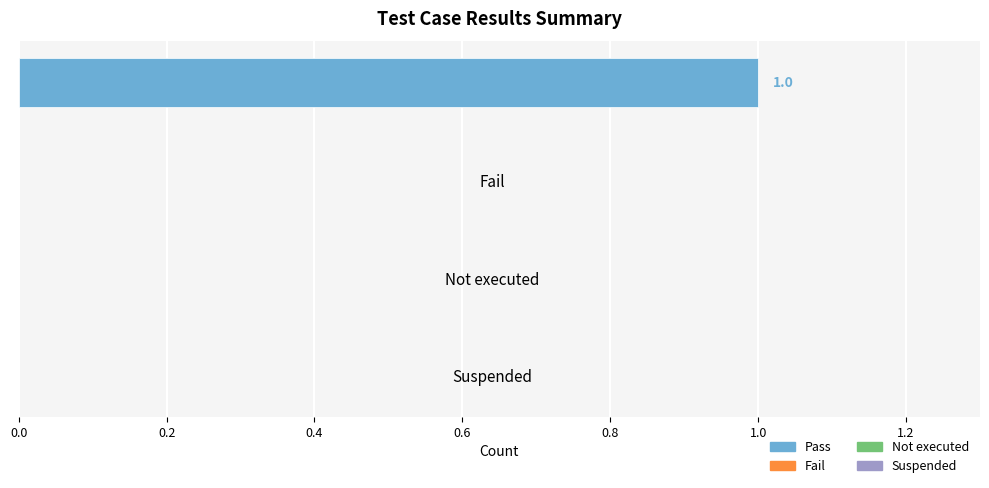

Count the number of data series in this chart.

1